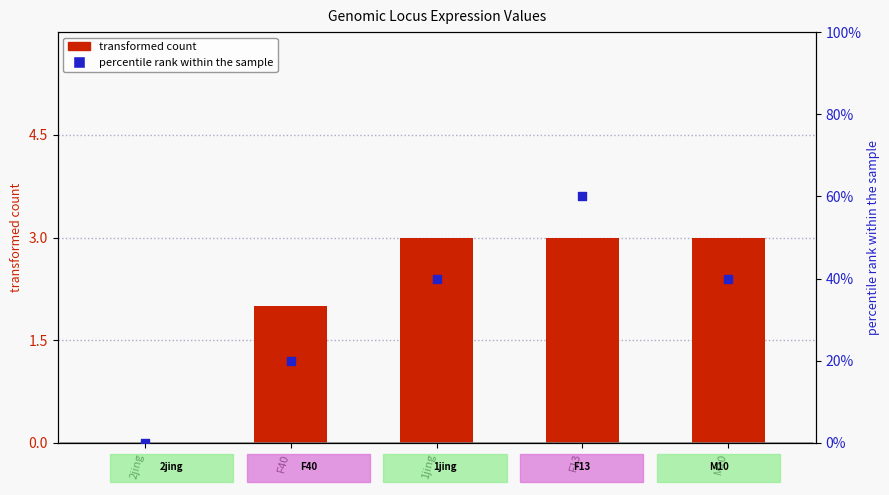

At which category is the sum across all series the highest?

F13